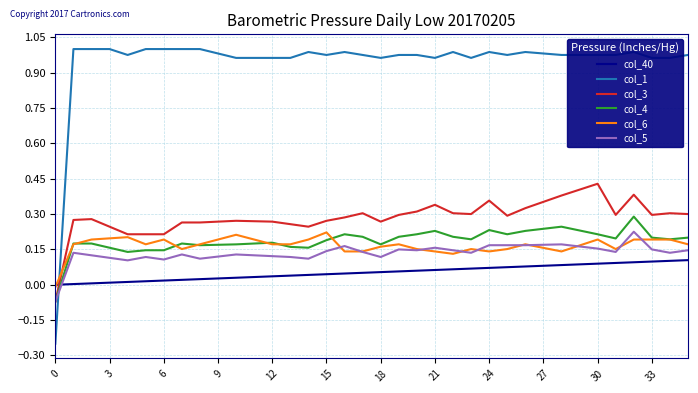

After their last crossing, which series has the higher values: col_40 or col_4?

col_4